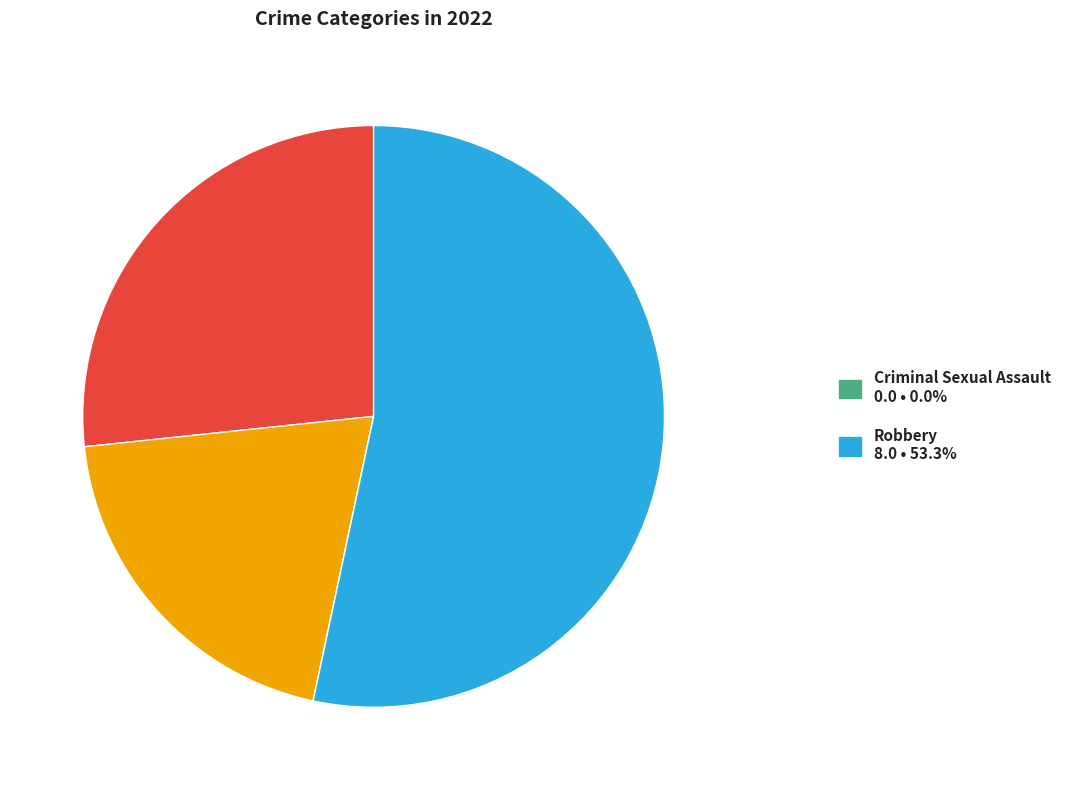

Is there a majority slice in this chart?

Yes